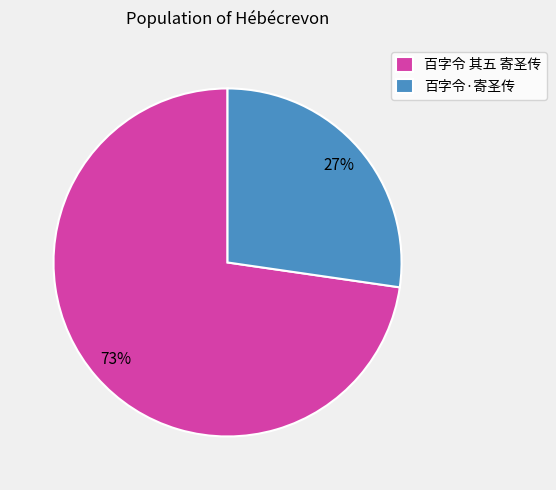

Which slice is the largest?

百字令 其五 寄圣传